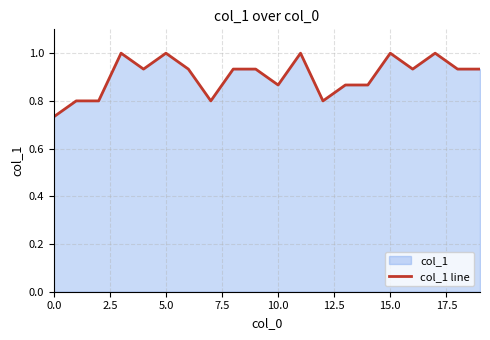

Is it true that the value at 15.0 is 0.7?

False